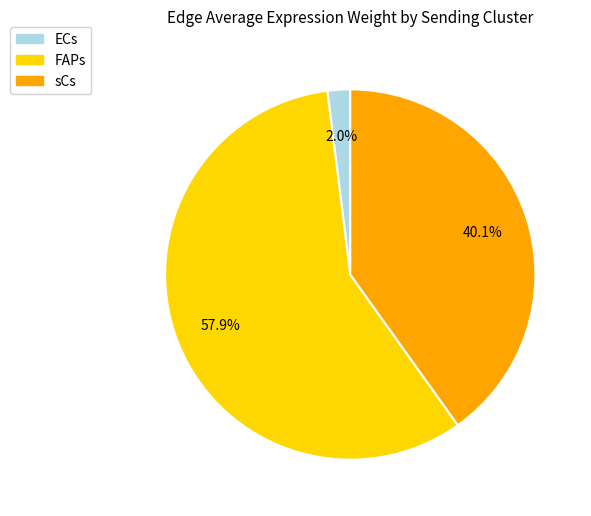

What percentage is NOT represented by FAPs?

42.1%